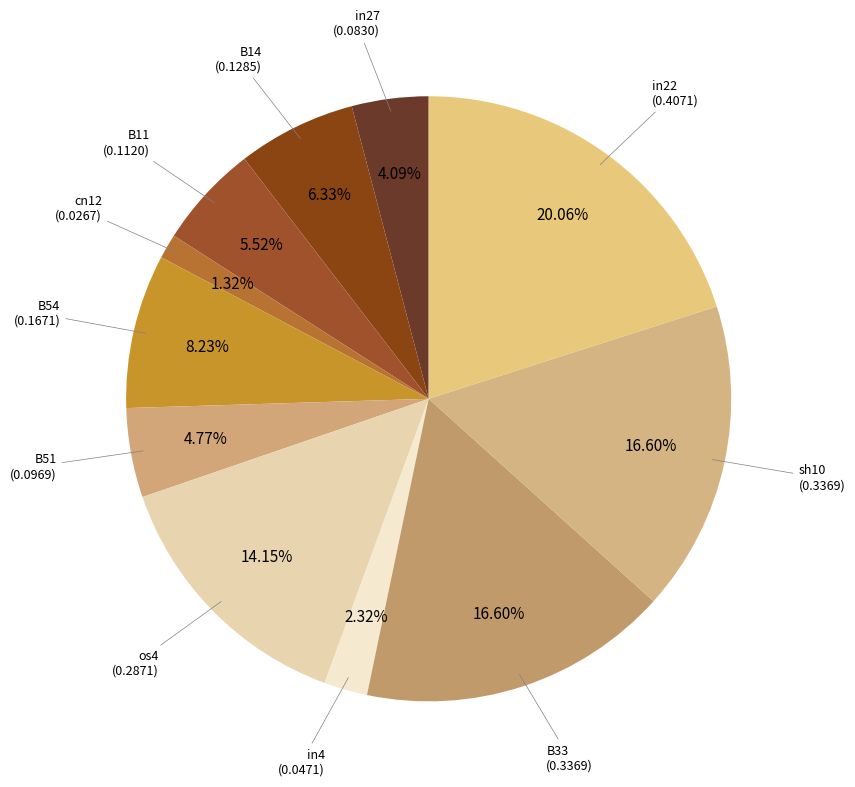

Which category has the smallest portion of the pie?

cn12